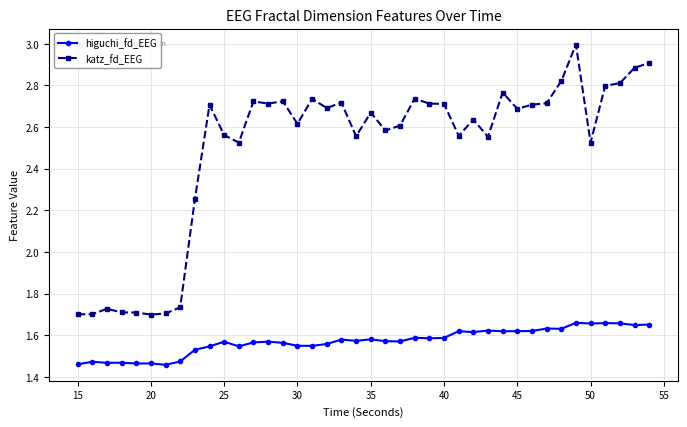

Rank the series by their average value, from highest to lowest.

katz_fd_EEG, higuchi_fd_EEG